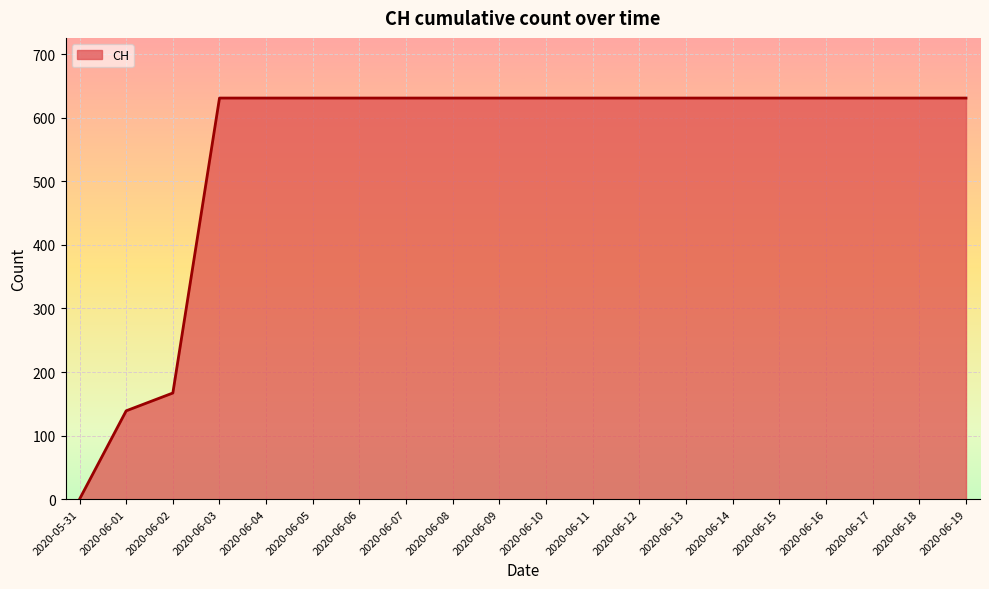

Which has a higher value, 2020-06-07 or 2020-06-02?

2020-06-07